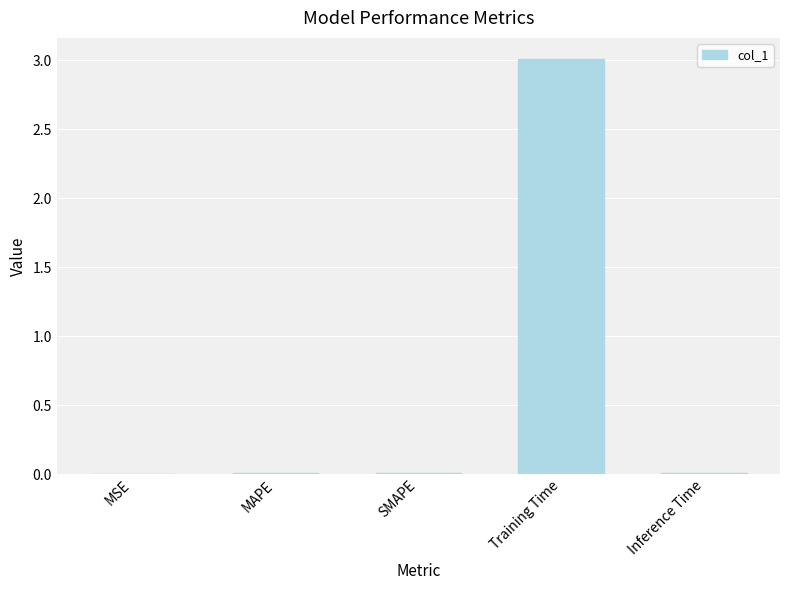

What value does the data have at Training Time?

3.0